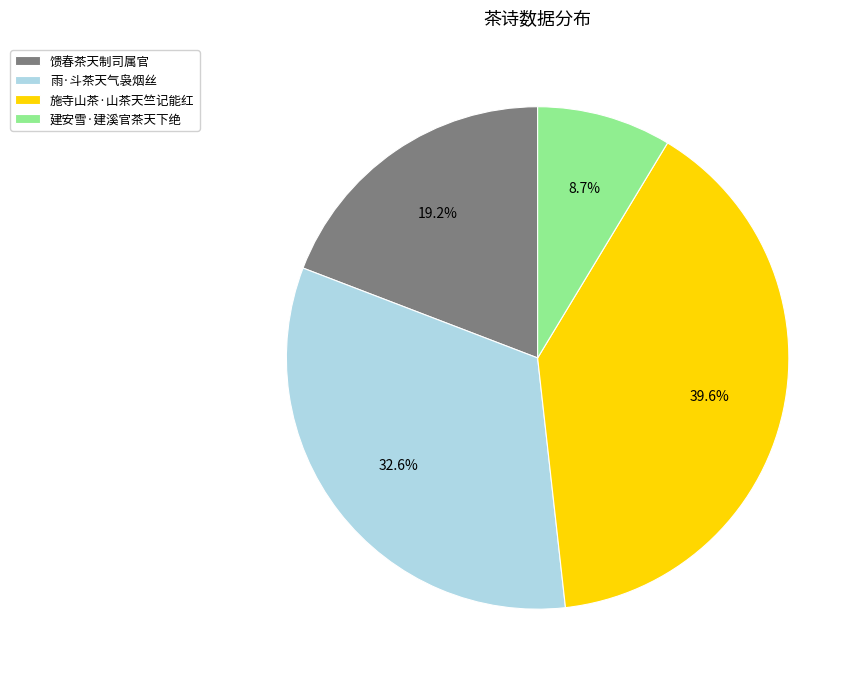

Rank the categories by value from highest to lowest.

施寺山茶·山茶天竺记能红, 雨·斗茶天气袅烟丝, 馈春茶天制司属官, 建安雪·建溪官茶天下绝